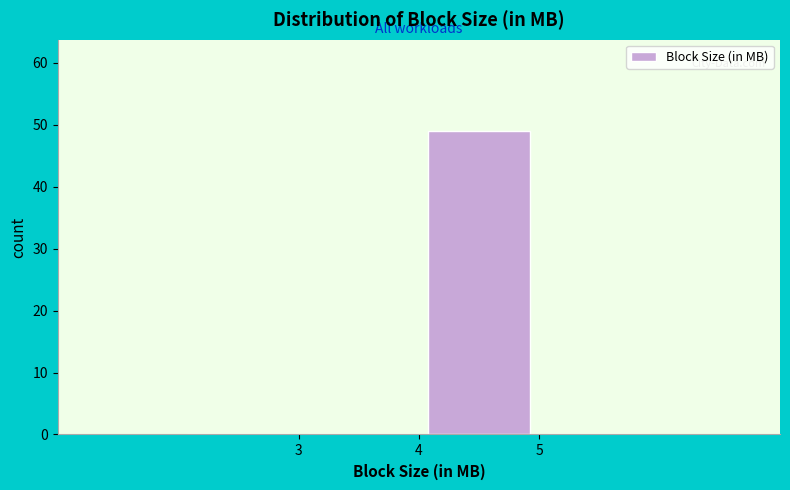

Reading left to right, transcribe this chart: for each bar, give the range it covers on the x-axis and its height. The values are not printed on the chart, so give them approximately, as read against the axis.

2 to 3: 0
3 to 4: 0
4 to 5: 49
5 to 6: 0